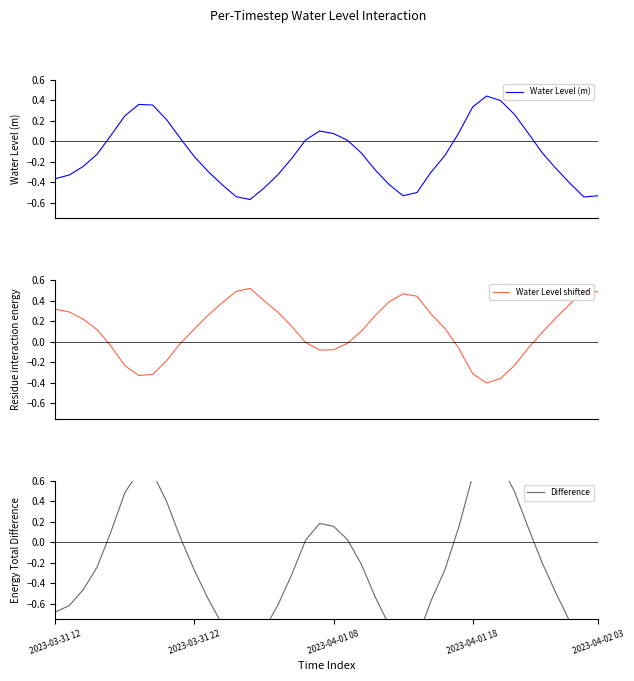

Does the chart display data point markers on the line(s)?

No